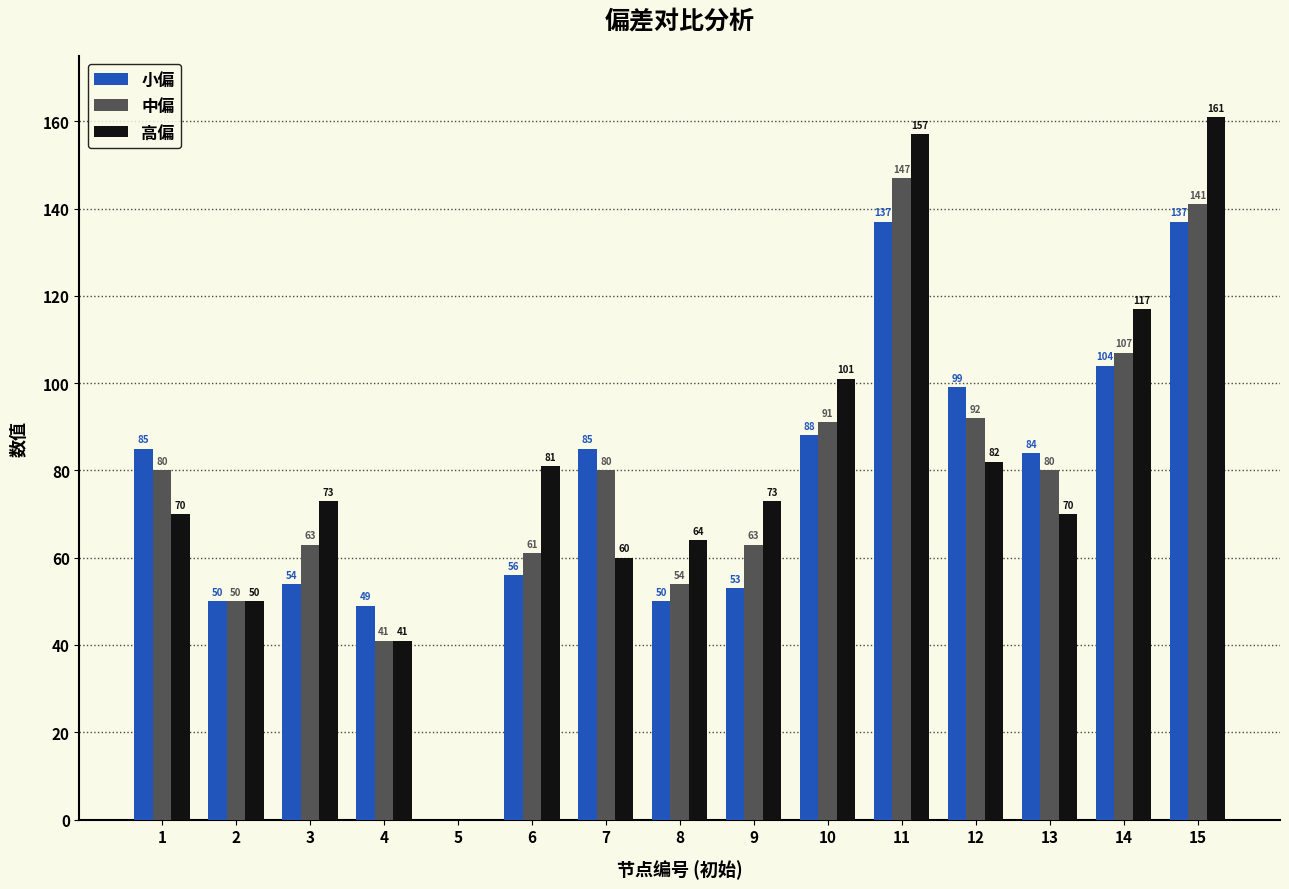

The value of 小偏 at 10 is 88. True or false?

True